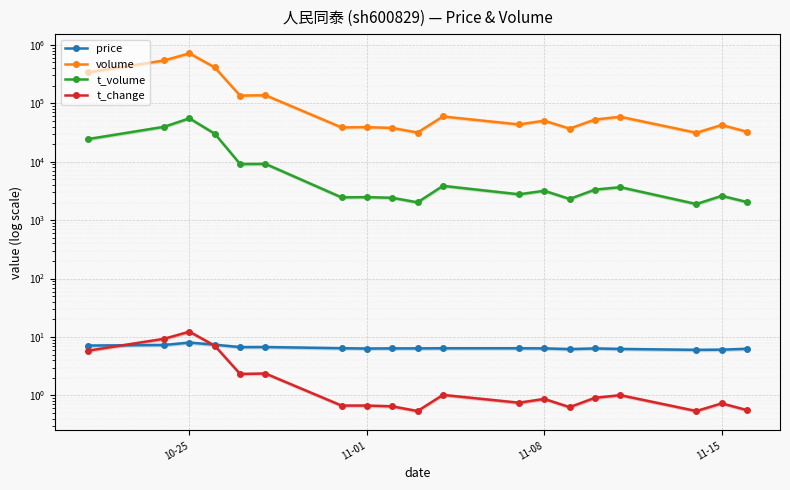

What is the smallest value displayed?

0.5